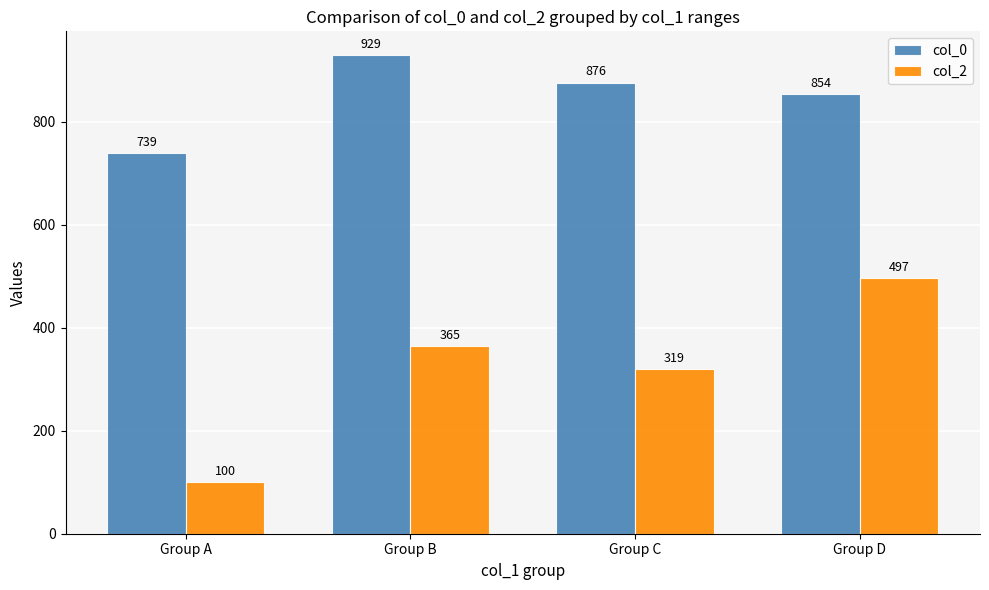

How many values in the col_2 series are below 365?

2